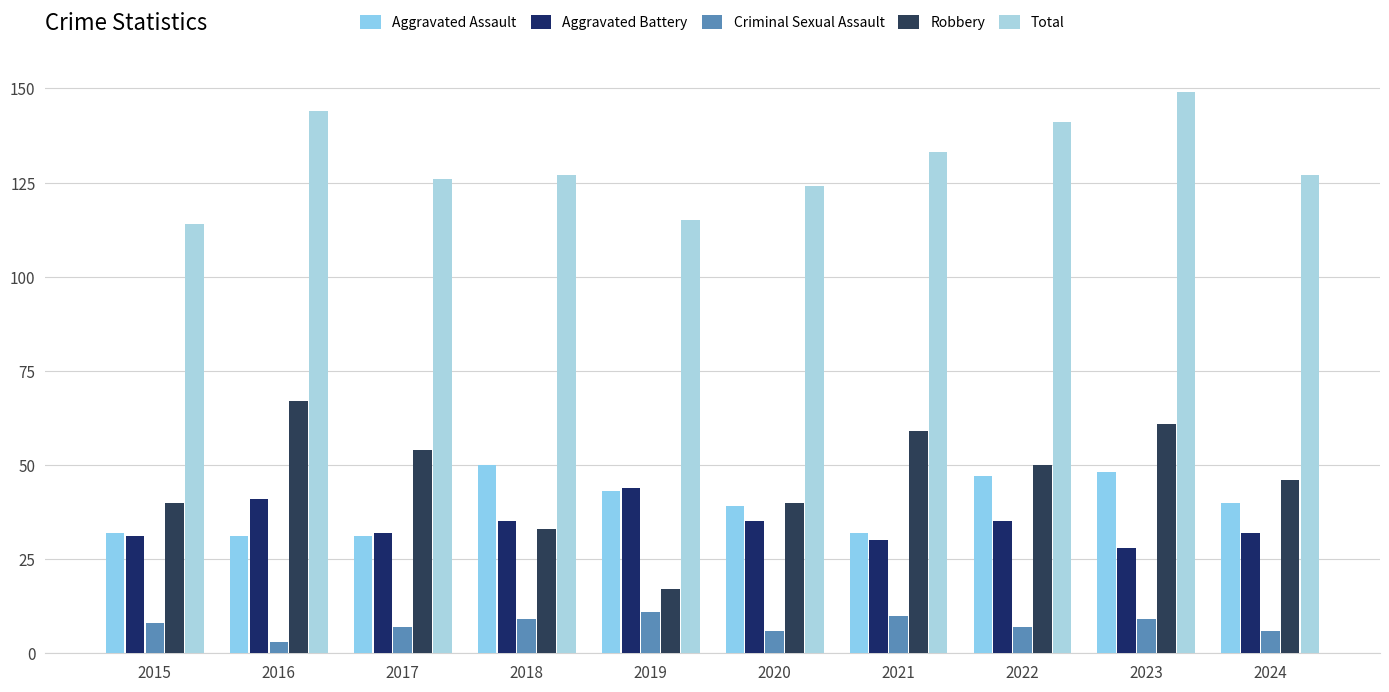

Which series has the widest spread of values?

Robbery